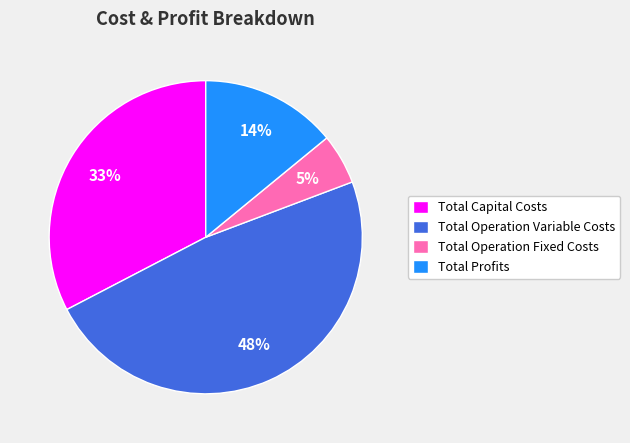

Combined, do Total Capital Costs and Total Operation Fixed Costs account for over 50%?

No